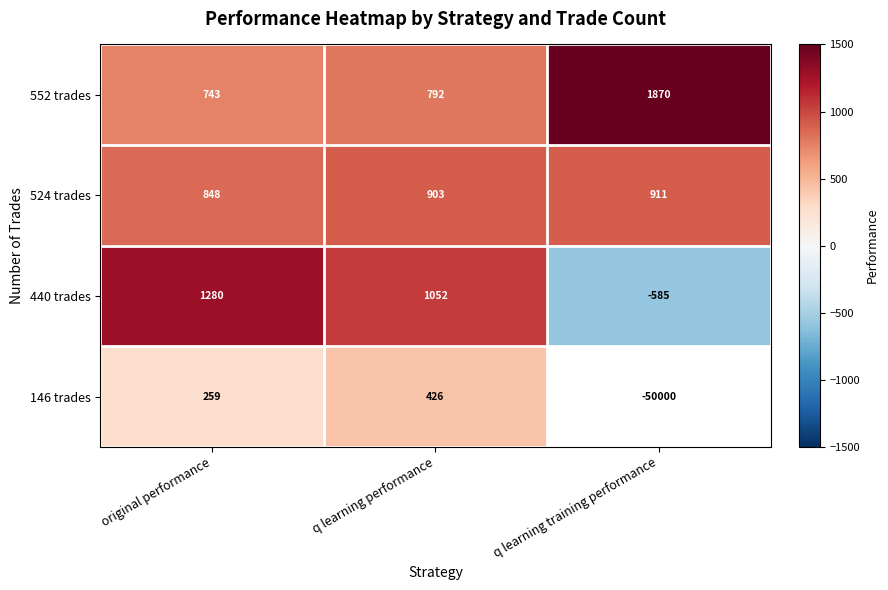

How many data points in 552 trades are less than 792?

1